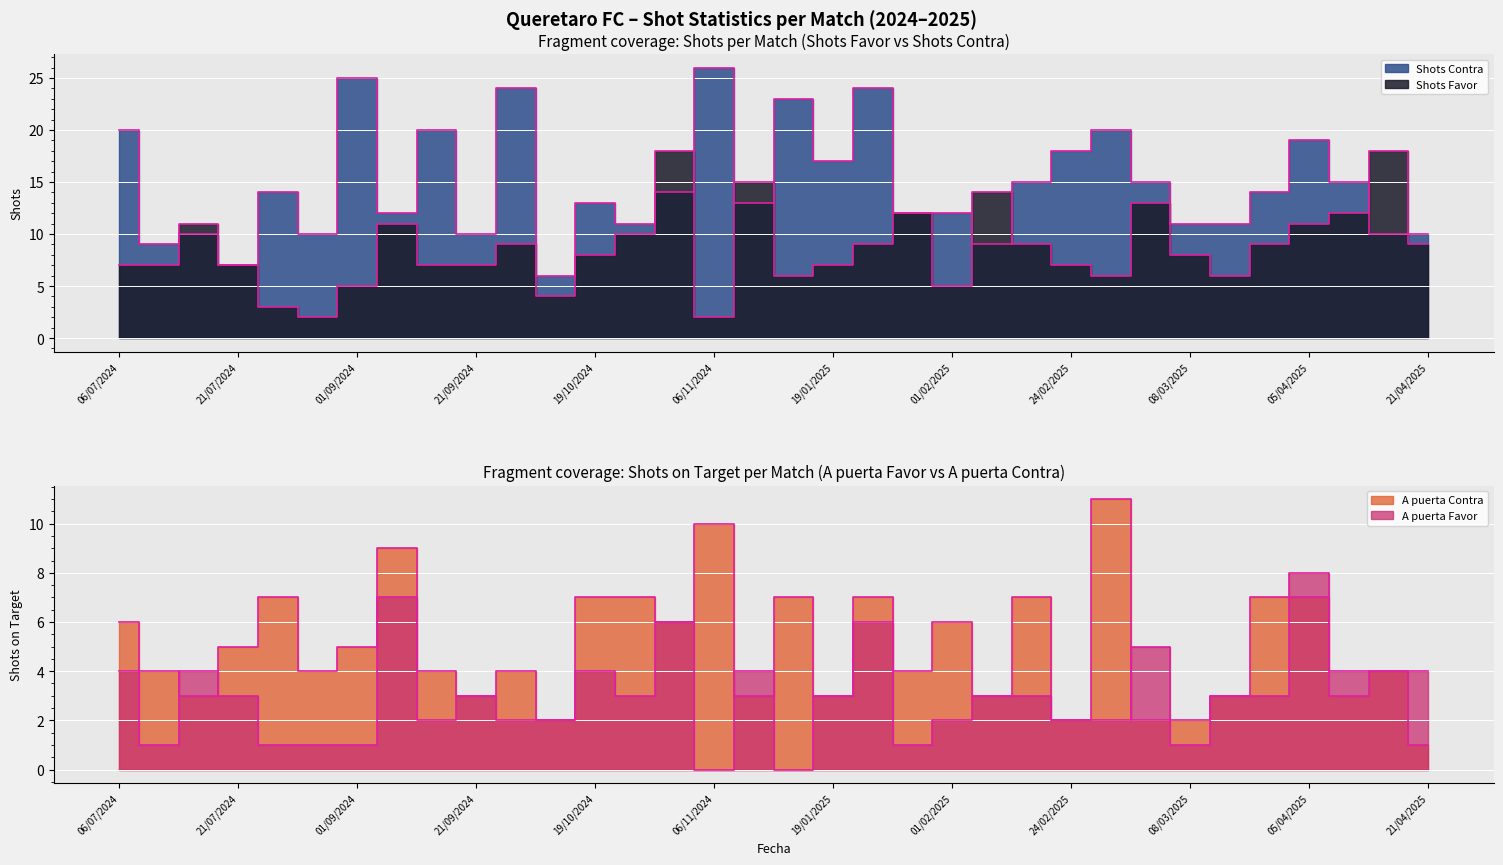

What is the spread (max minus min) of values at 11/01/2025?

23